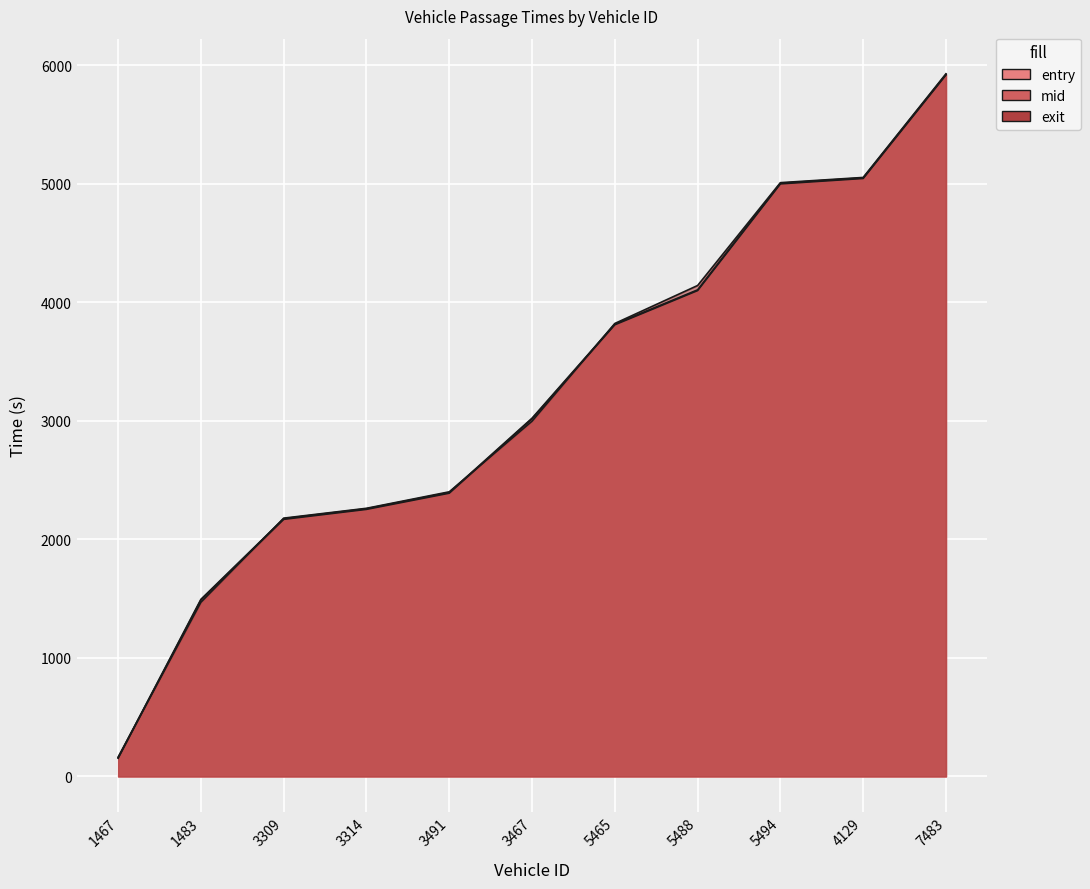

What is the sum of all entry values?

35351.5